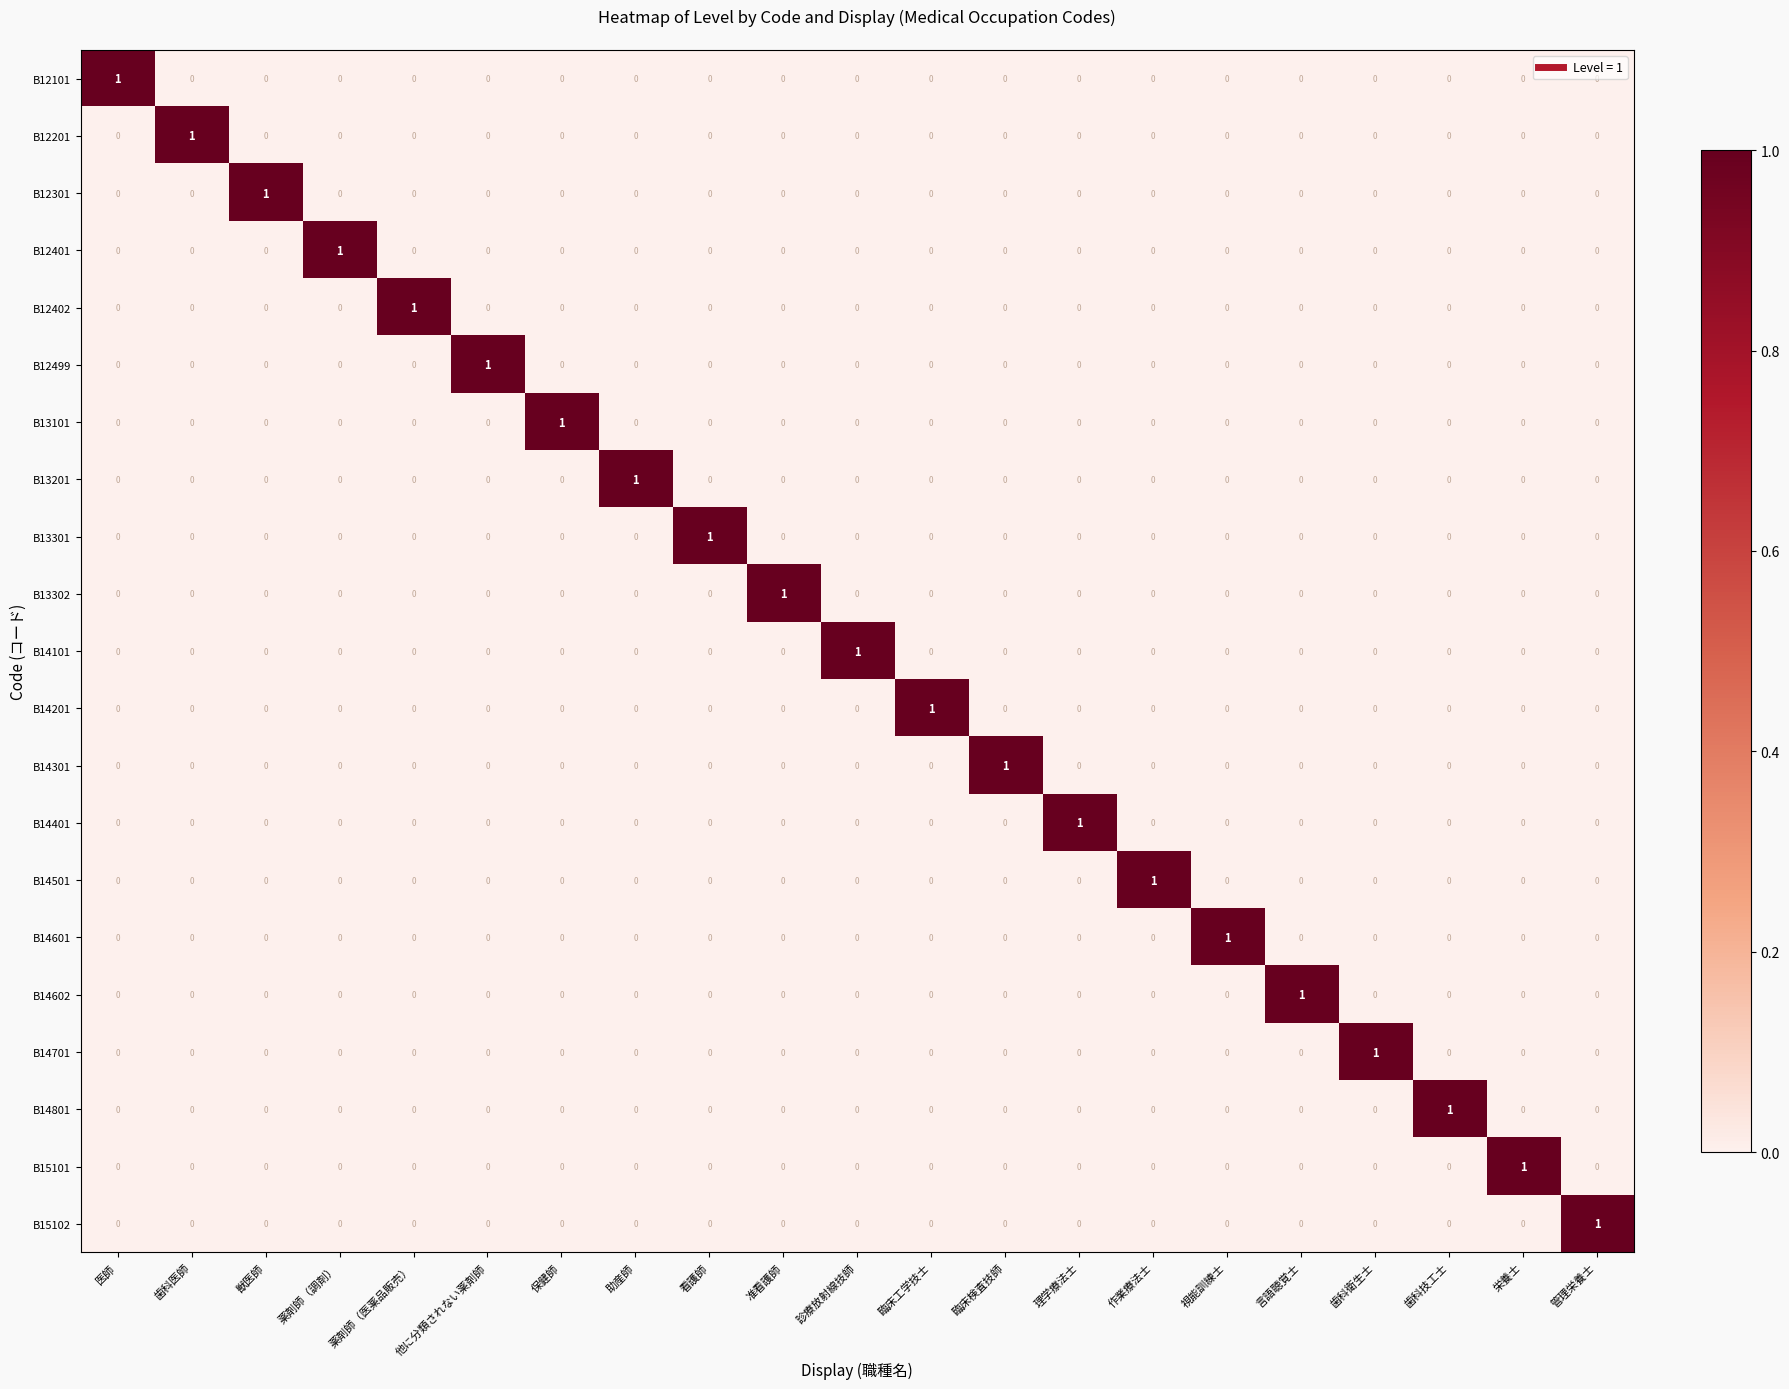

Is it true that B14401 equals 0 at 作業療法士?

True